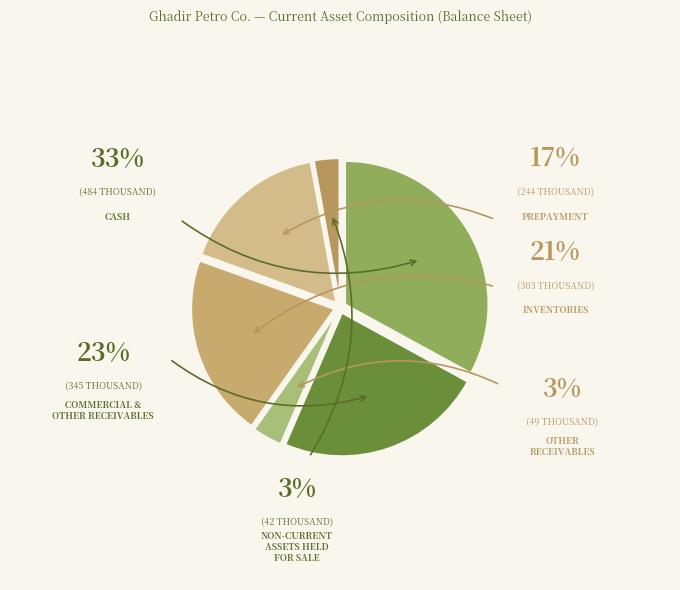

Is it true that cash is 40% of the pie?

False